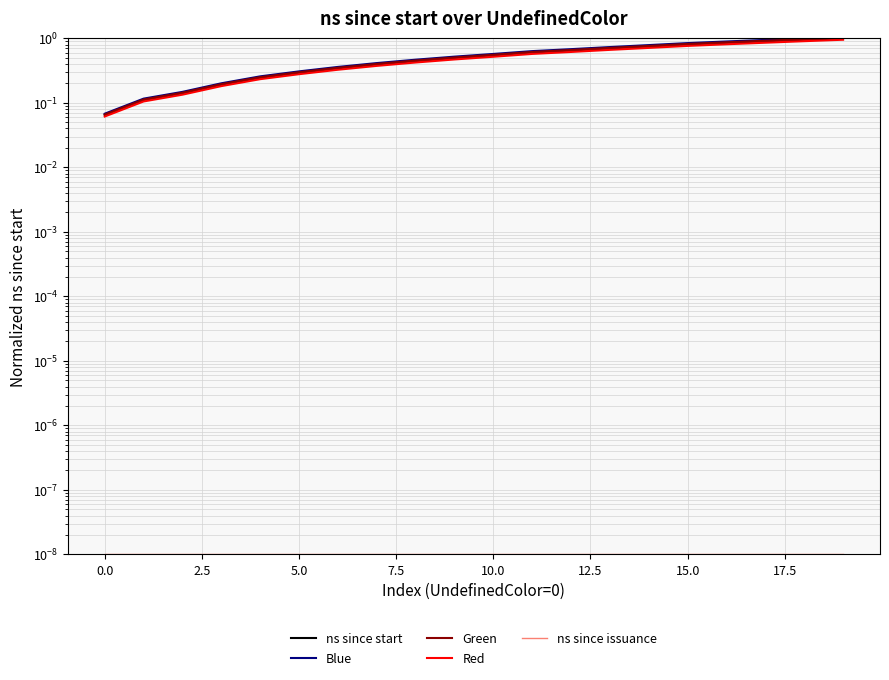

Is this an area chart (filled region under the line)?

No